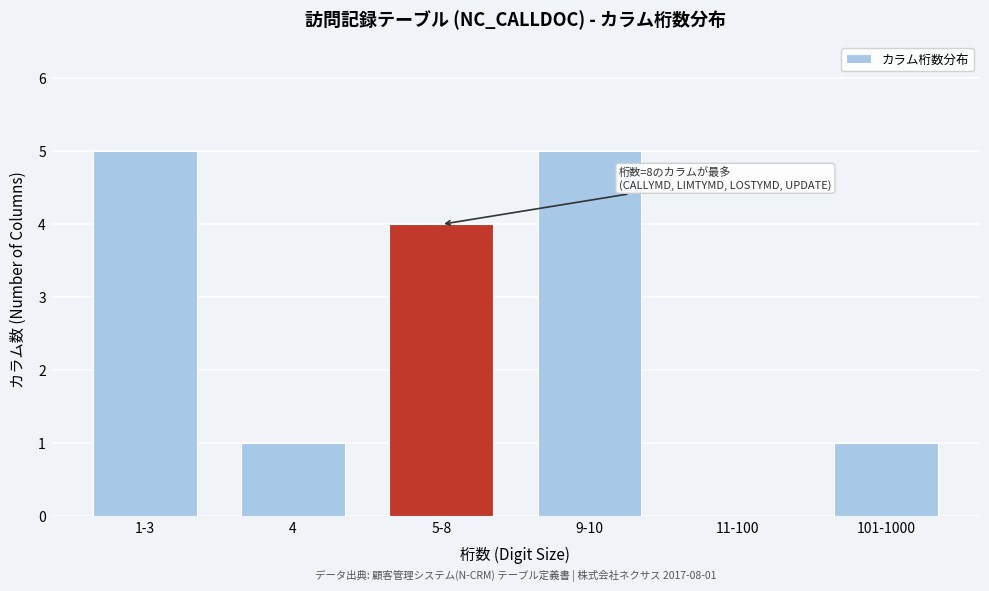

Reading right to left, list all the values displayed in this chart.

101-1000=1	11-100=0	9-10=5	5-8=4	4=1	1-3=5